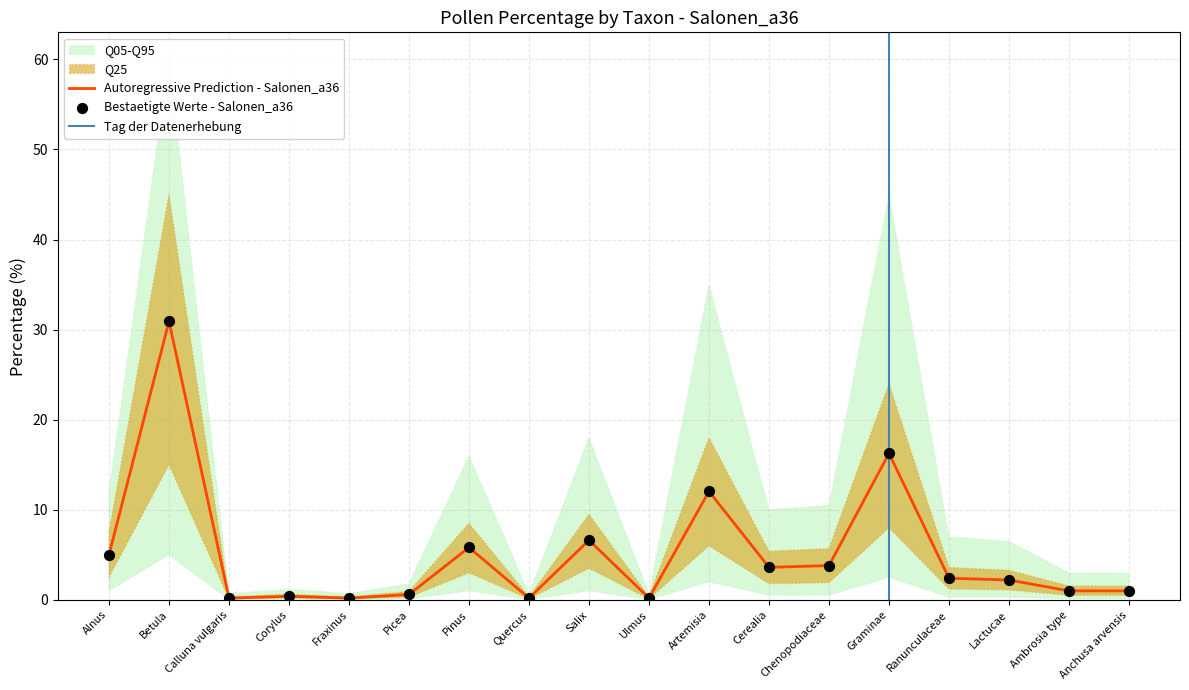

Which series contains the highest Y value?

q95_upper